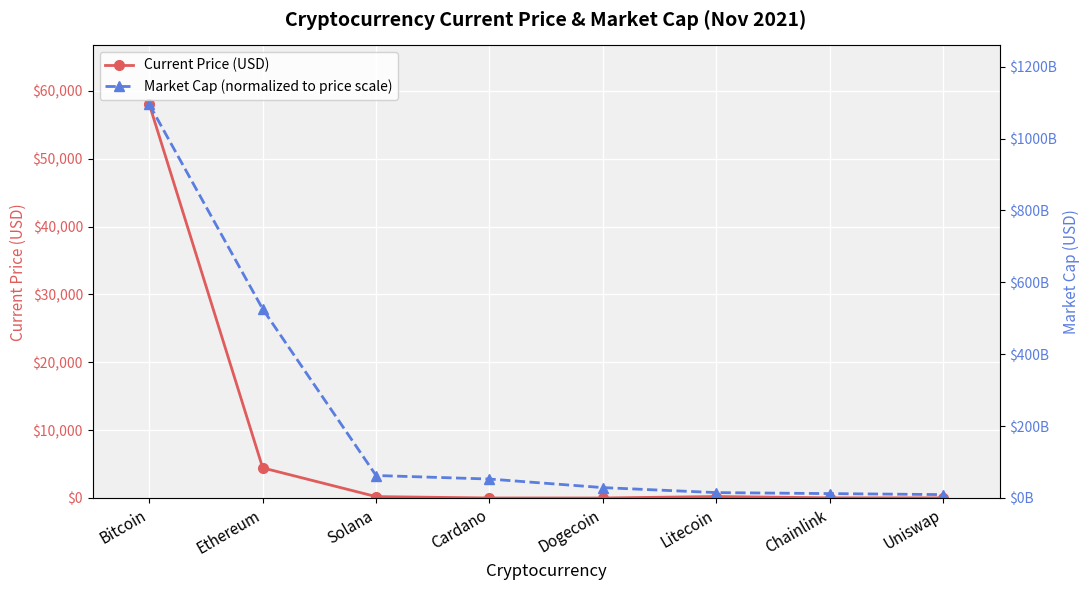

True or false: Current Price (USD) and Market Cap (normalized to price scale) intersect in this chart.

False